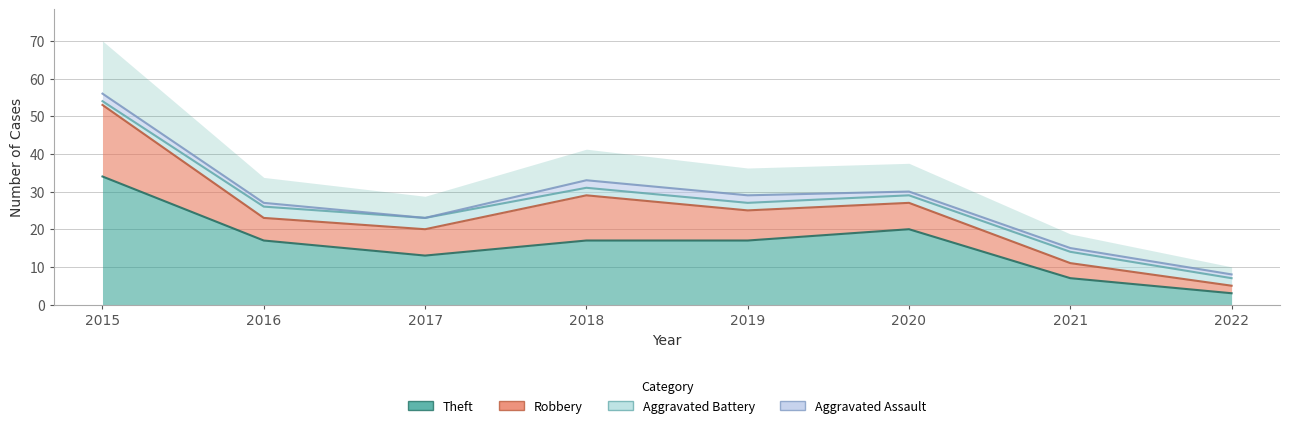

At which category does the chart reach its peak across all series?

2015